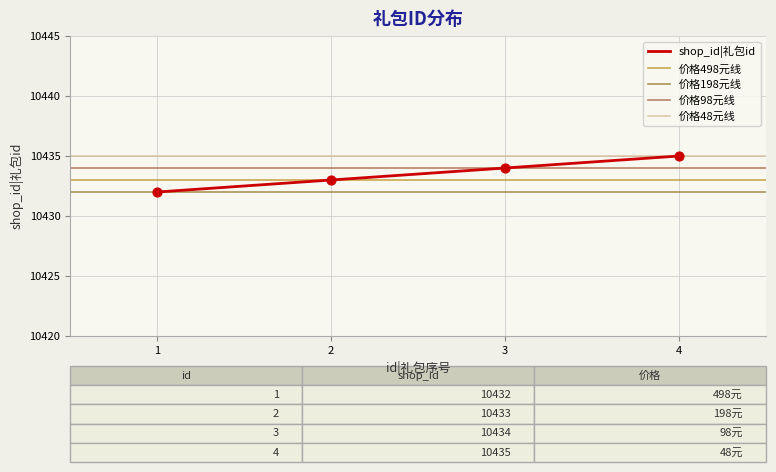

Between 2 and 1, which is larger?

2